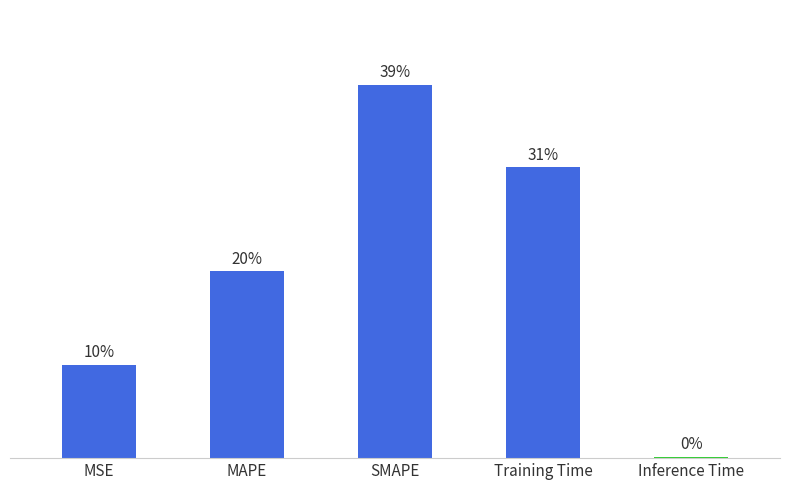

Does the chart contain stacked bars?

No